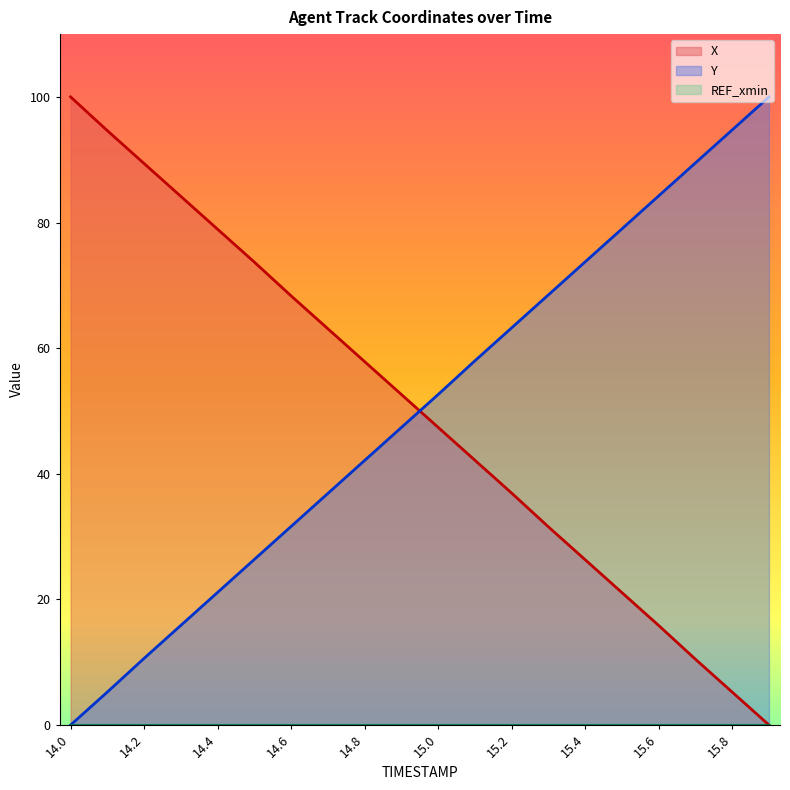

Between 14.3 and 14.5, which is larger?

14.3